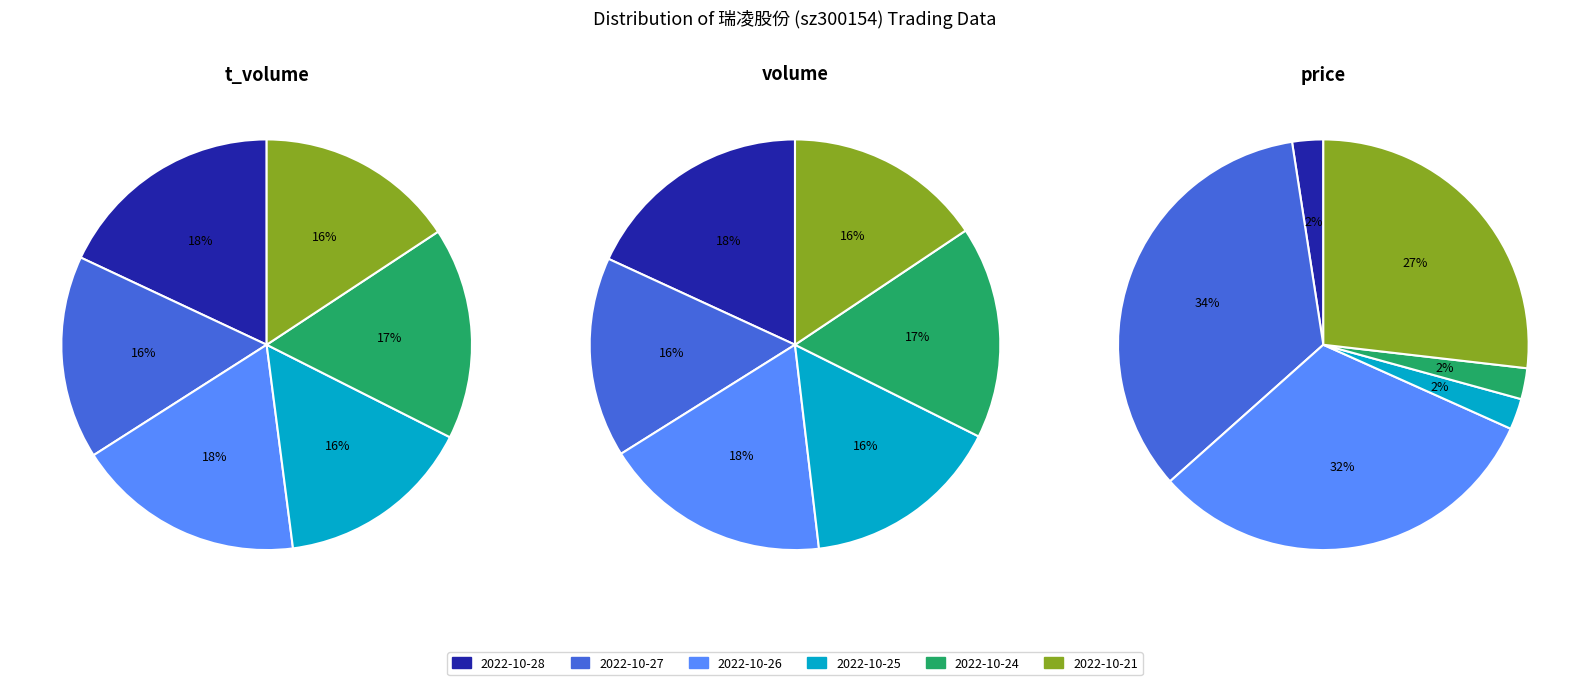

What is the change in value from 2022-10-27 to 2022-10-21?

-22